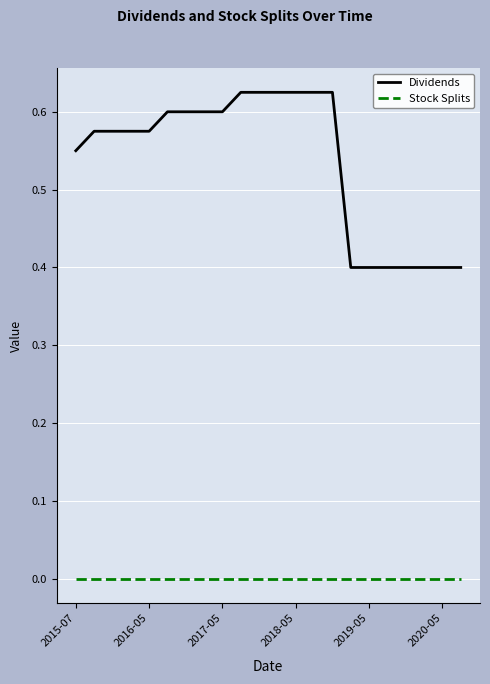

Rank the series by their maximum value, from highest to lowest.

Dividends, Stock Splits